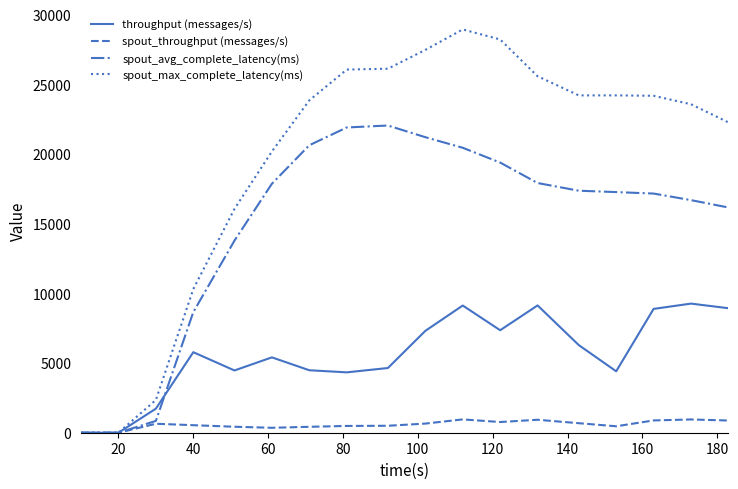

How many lines are shown in the chart?

4